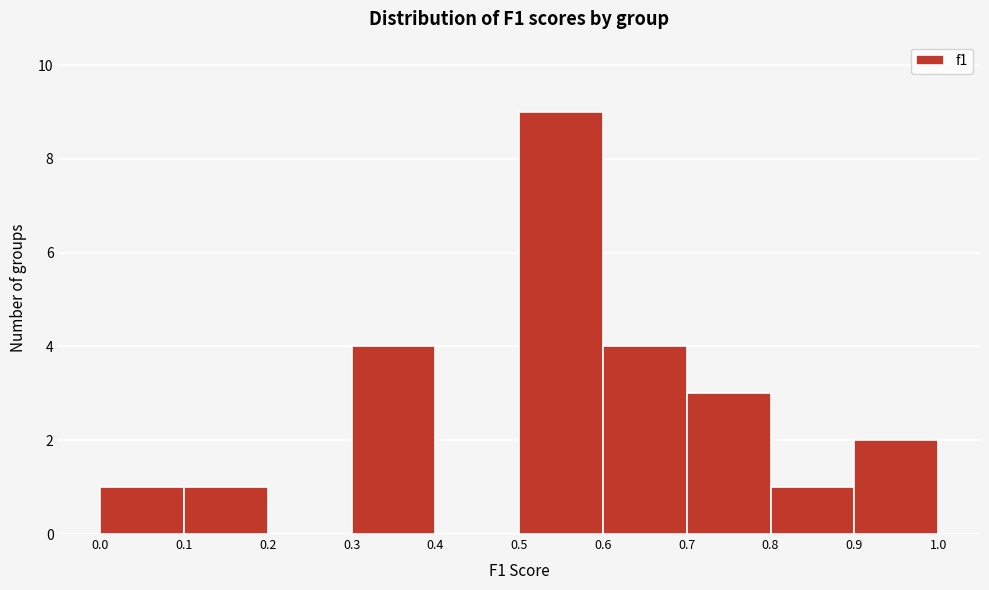

Reading left to right, list every bar in this chart as the range it spans on the x-axis followed by its height. The values are not printed on the chart, so give them approximately, as read against the axis.

0.0 to 0.1: 1
0.1 to 0.2: 1
0.2 to 0.3: 0
0.3 to 0.4: 4
0.4 to 0.5: 0
0.5 to 0.6: 9
0.6 to 0.7: 4
0.7 to 0.8: 3
0.8 to 0.9: 1
0.9 to 1.0: 2